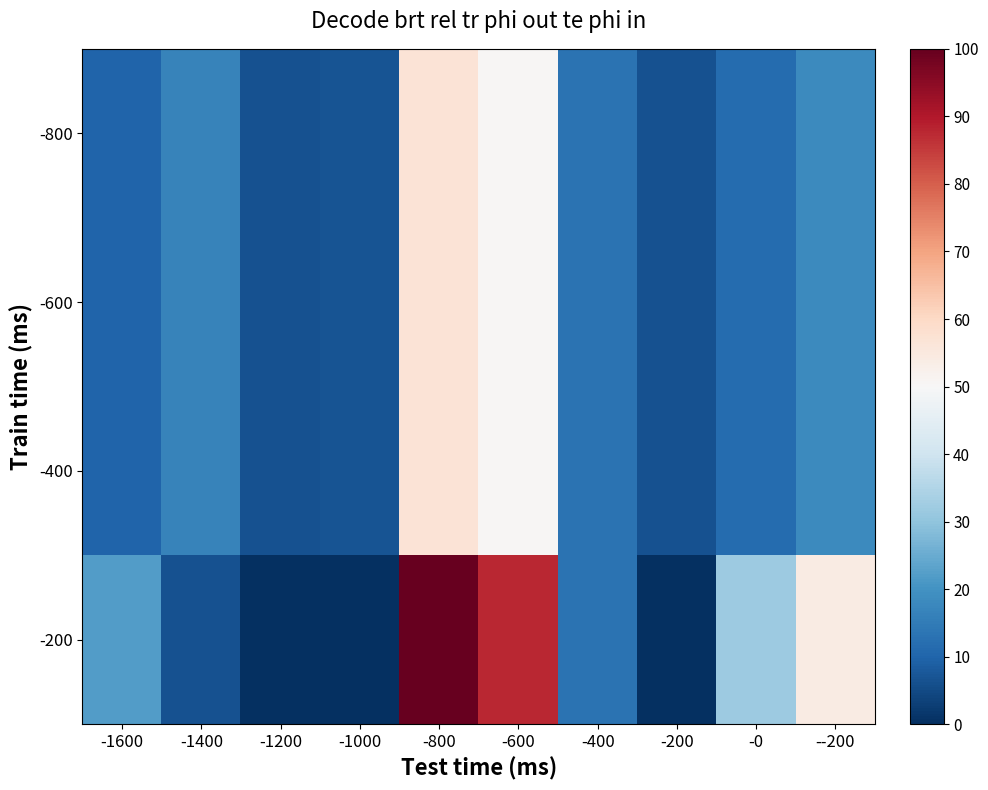

List the series in order of their peak value, lowest first.

-800, -600, -400, -200